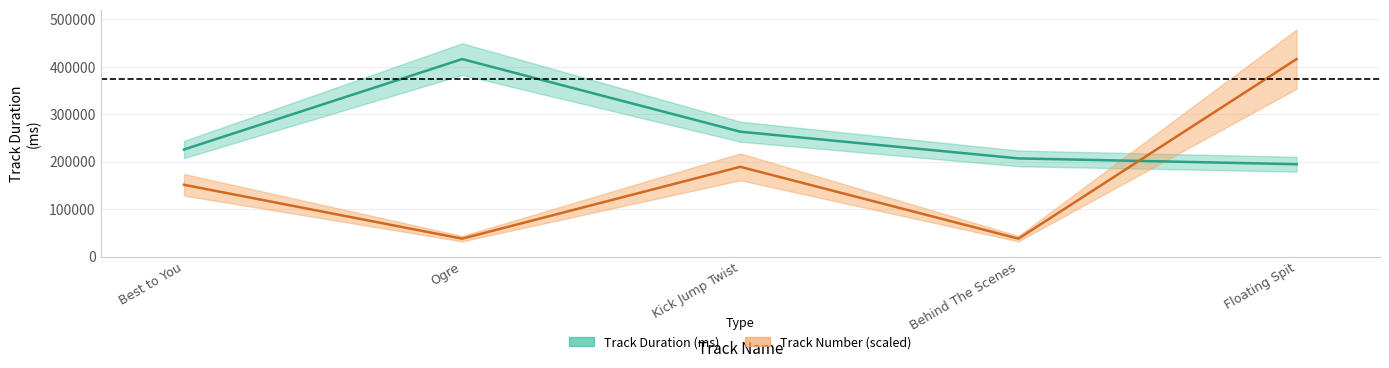

How many interior local valleys does the Track Number series have?

2